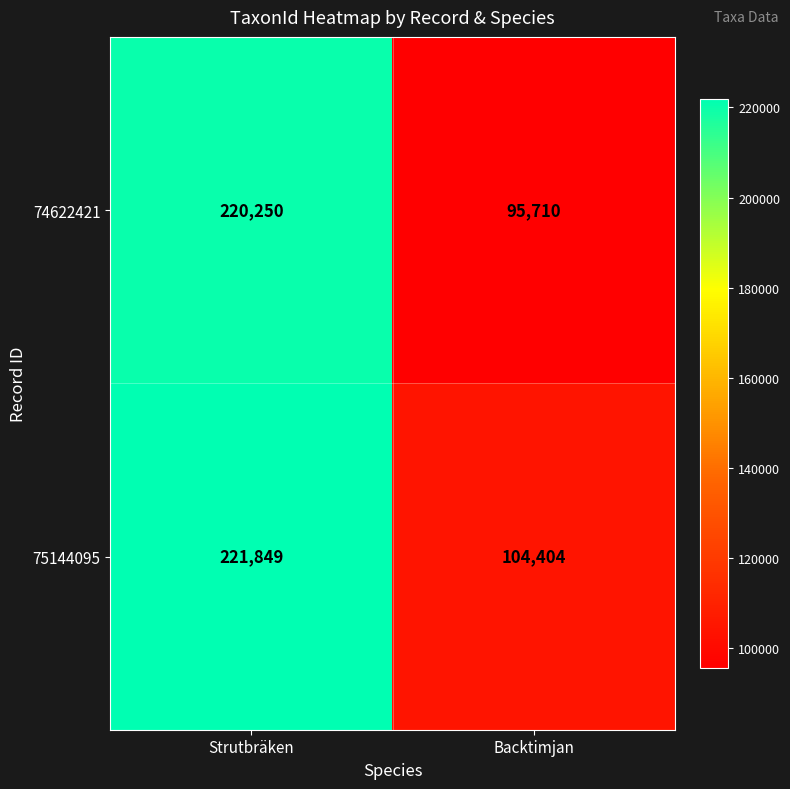

Which label corresponds to the smallest value in the chart?

Backtimjan